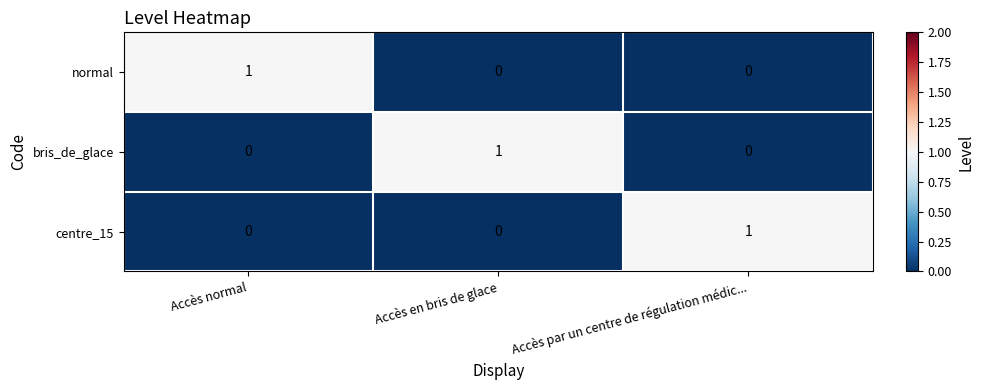

Is it true that centre_15 equals 1 at Accès par un centre de régulation médic...?

True